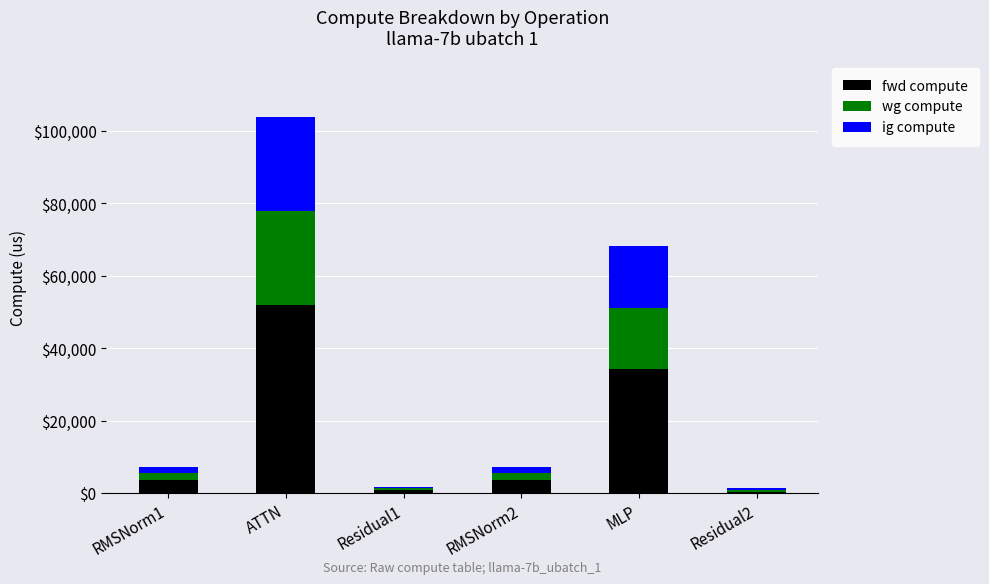

What are all the series names shown in the legend?

fwd compute, wg compute, ig compute